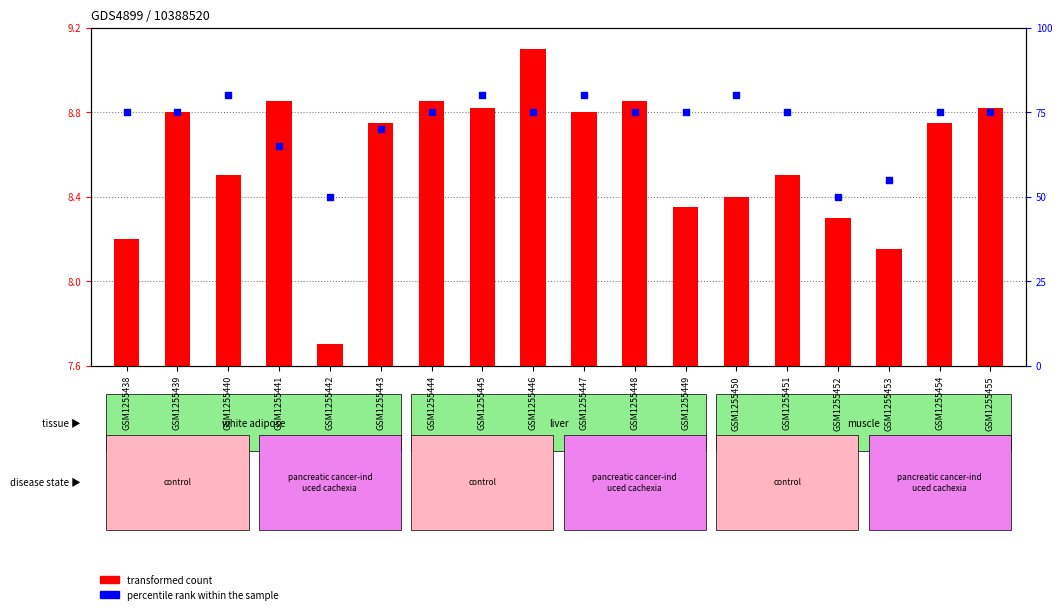

Which series contains the lowest Y value?

transformed count